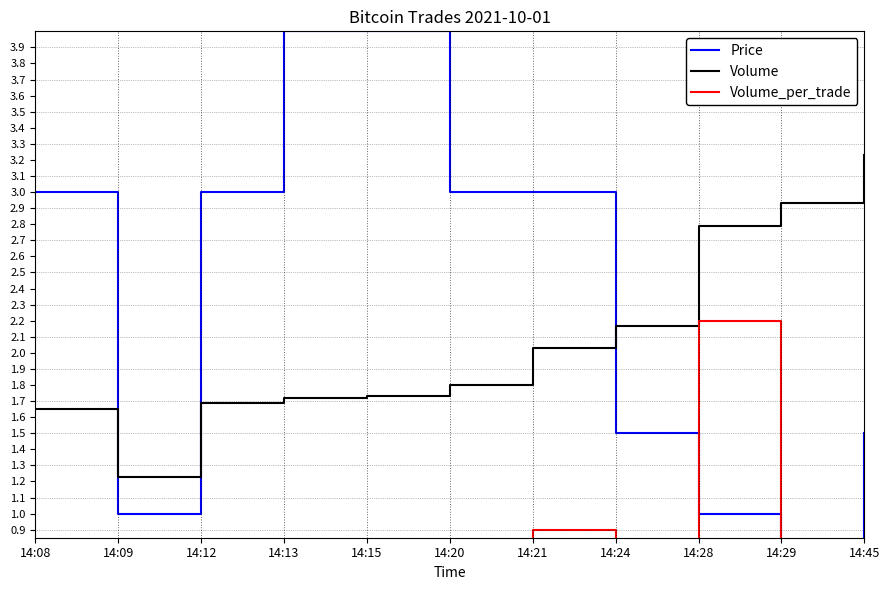

What is the sum of all Price values?

25.5